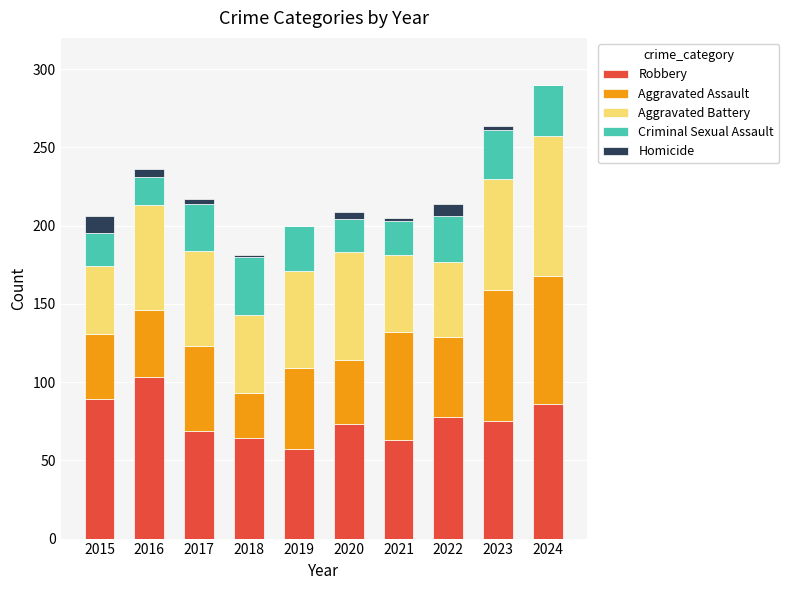

Does the chart contain stacked bars?

Yes